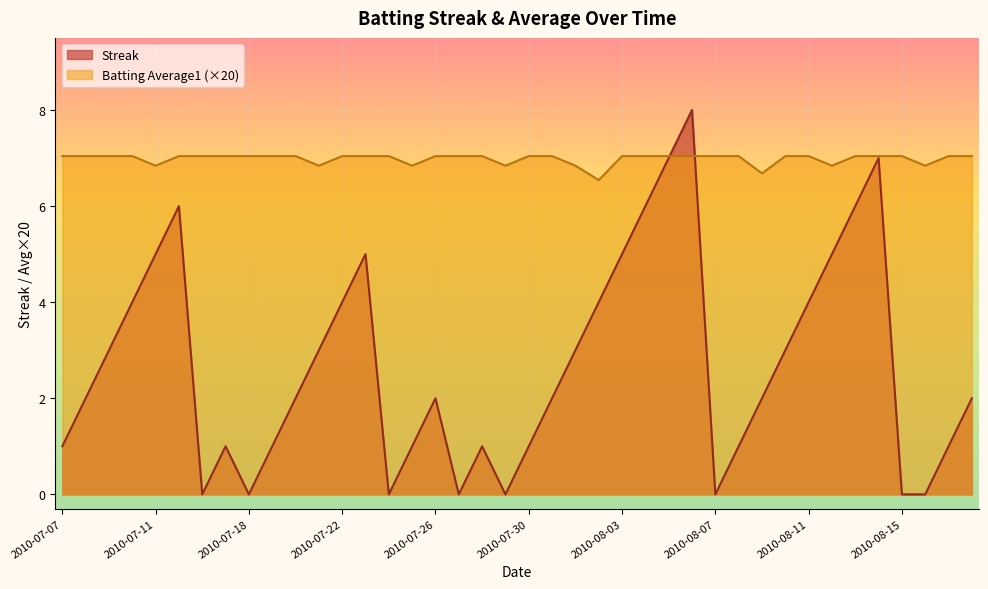

Rank the series by their average value, from highest to lowest.

Batting Average1 (×20), Streak